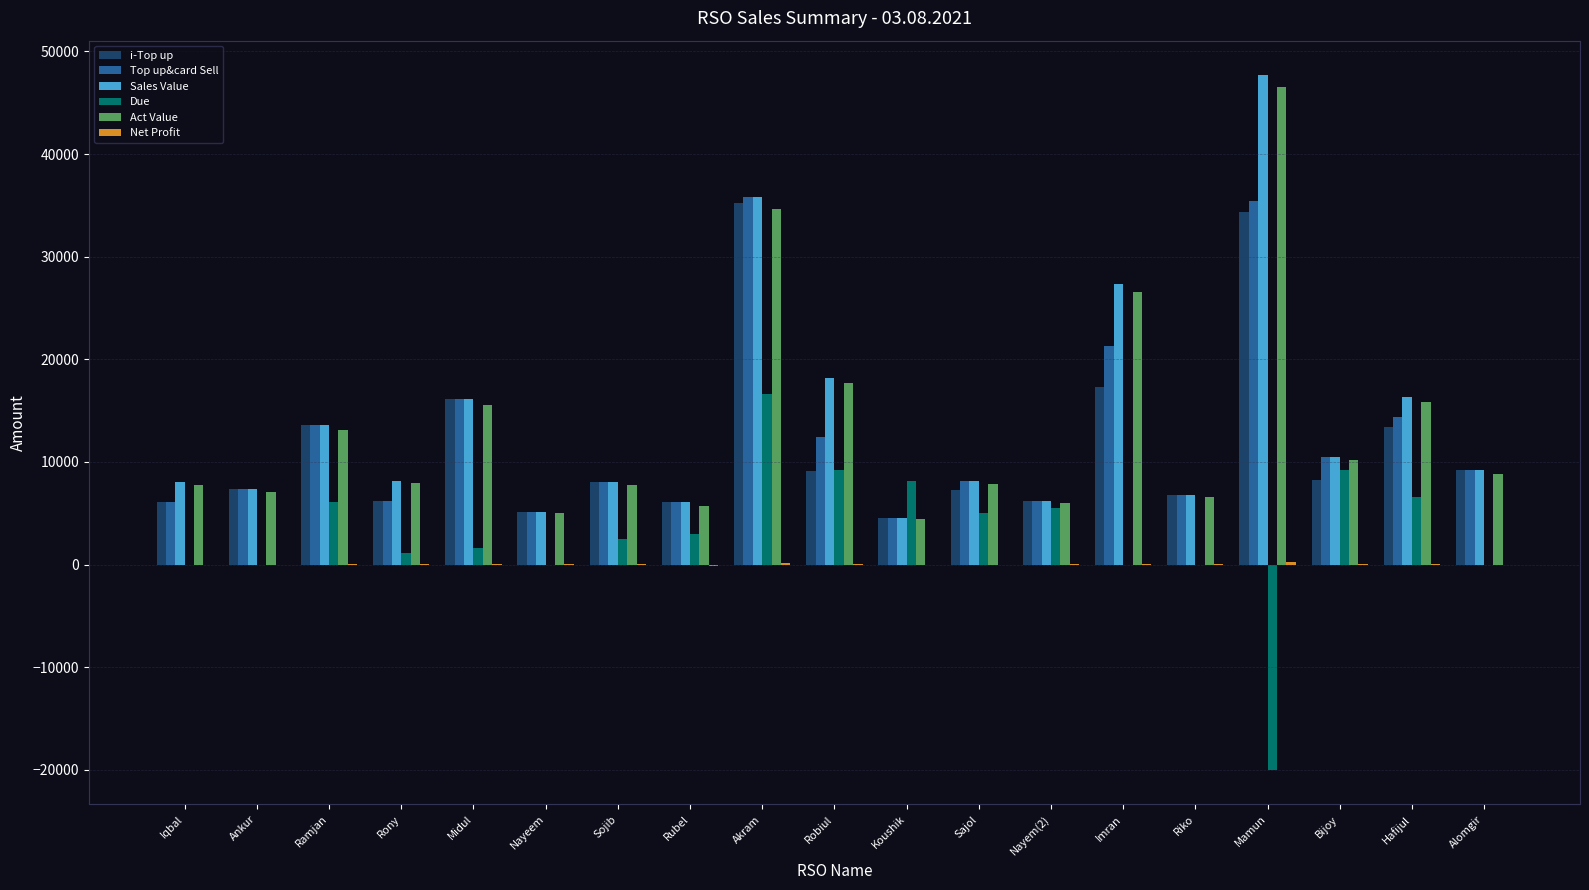

Is the value of i-Top up at Robiul greater than the value of Due at Rubel?

Yes